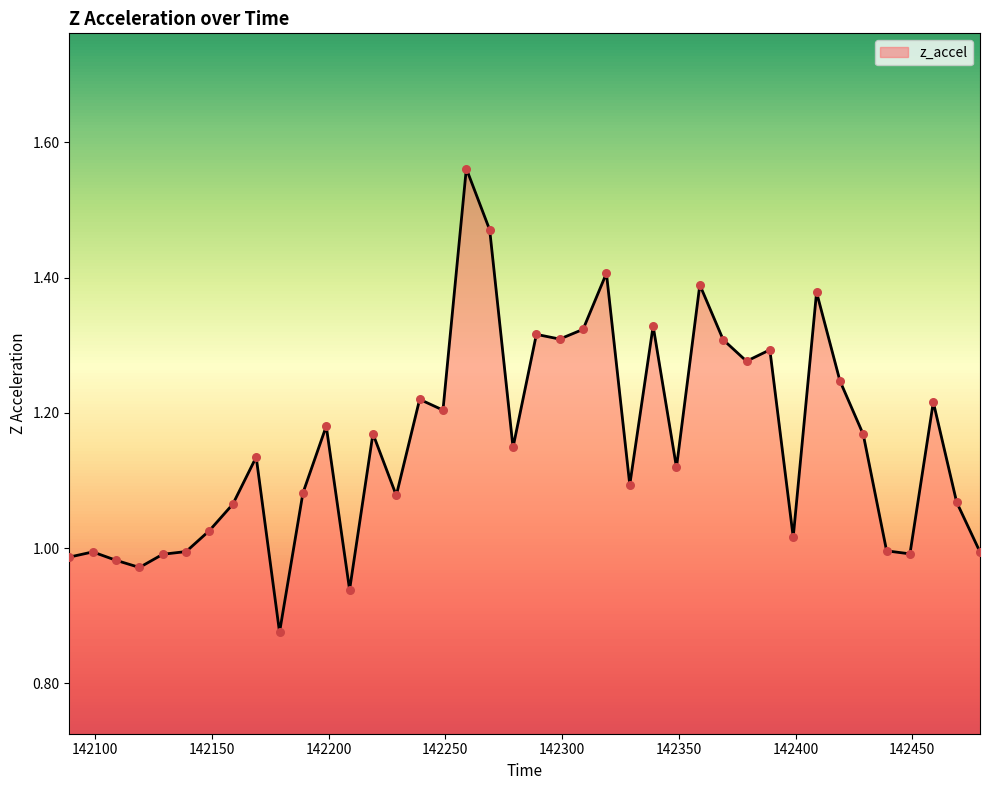

What is the difference between the maximum and minimum values?

0.7